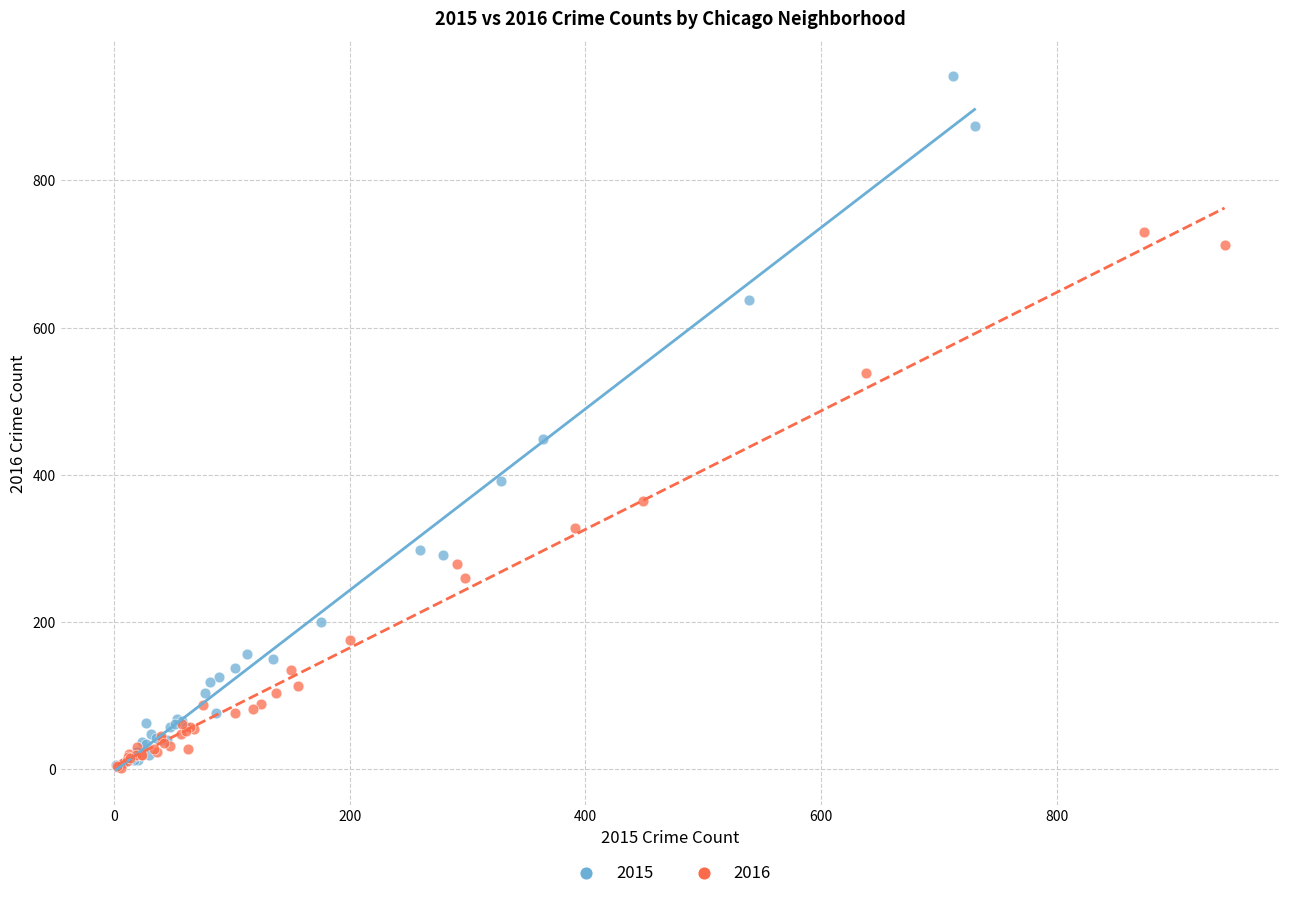

Which series contains the highest Y value?

2015